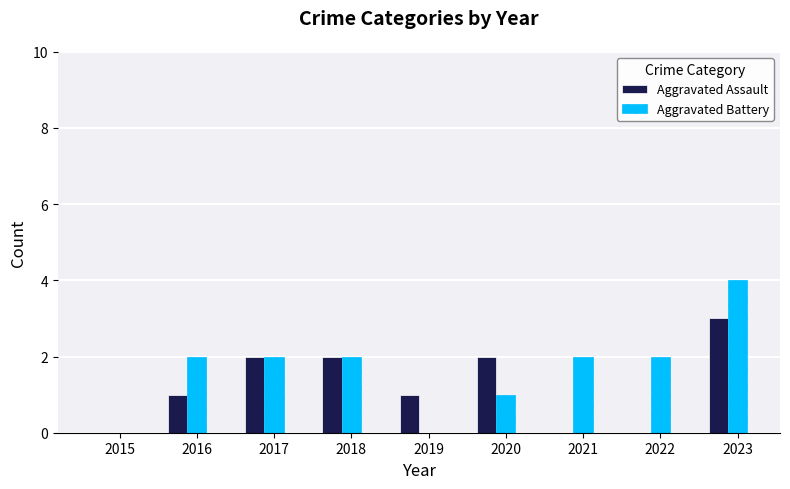

Reading left to right, extract all data points from this chart.

Aggravated Assault: 2015=0	2016=1	2017=2	2018=2	2019=1	2020=2	2021=0	2022=0	2023=3
Aggravated Battery: 2015=0	2016=2	2017=2	2018=2	2019=0	2020=1	2021=2	2022=2	2023=4